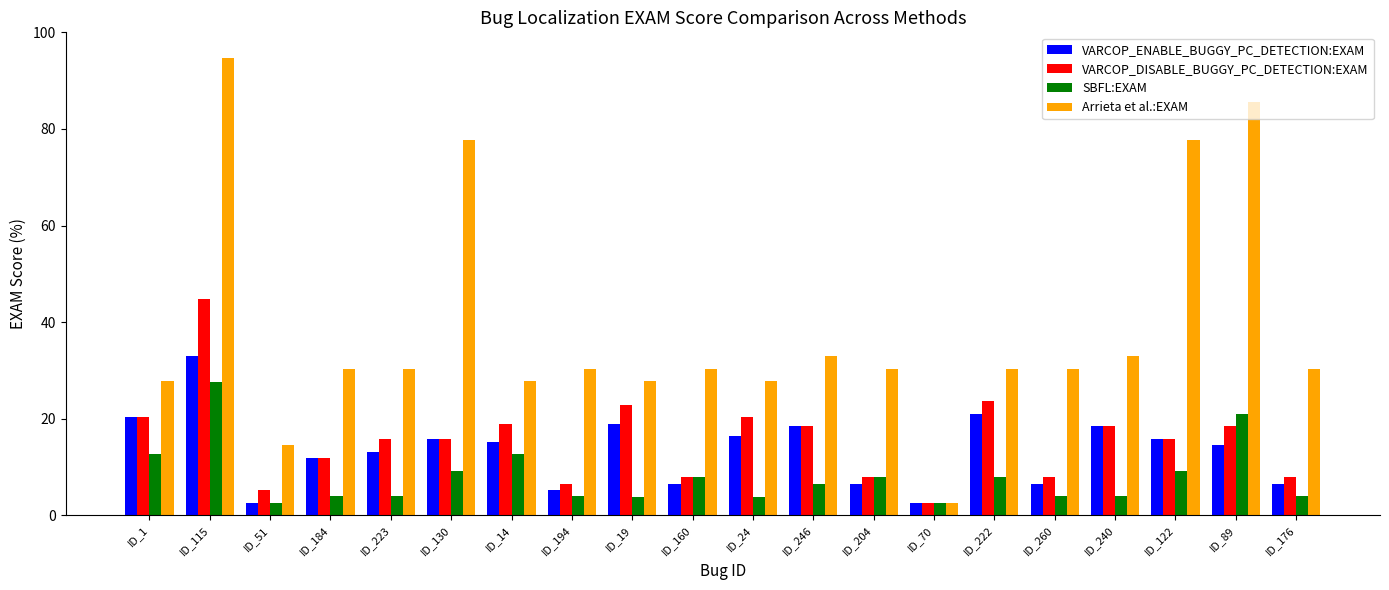

What is the maximum value for VARCOP_ENABLE_BUGGY_PC_DETECTION:EXAM?

32.9